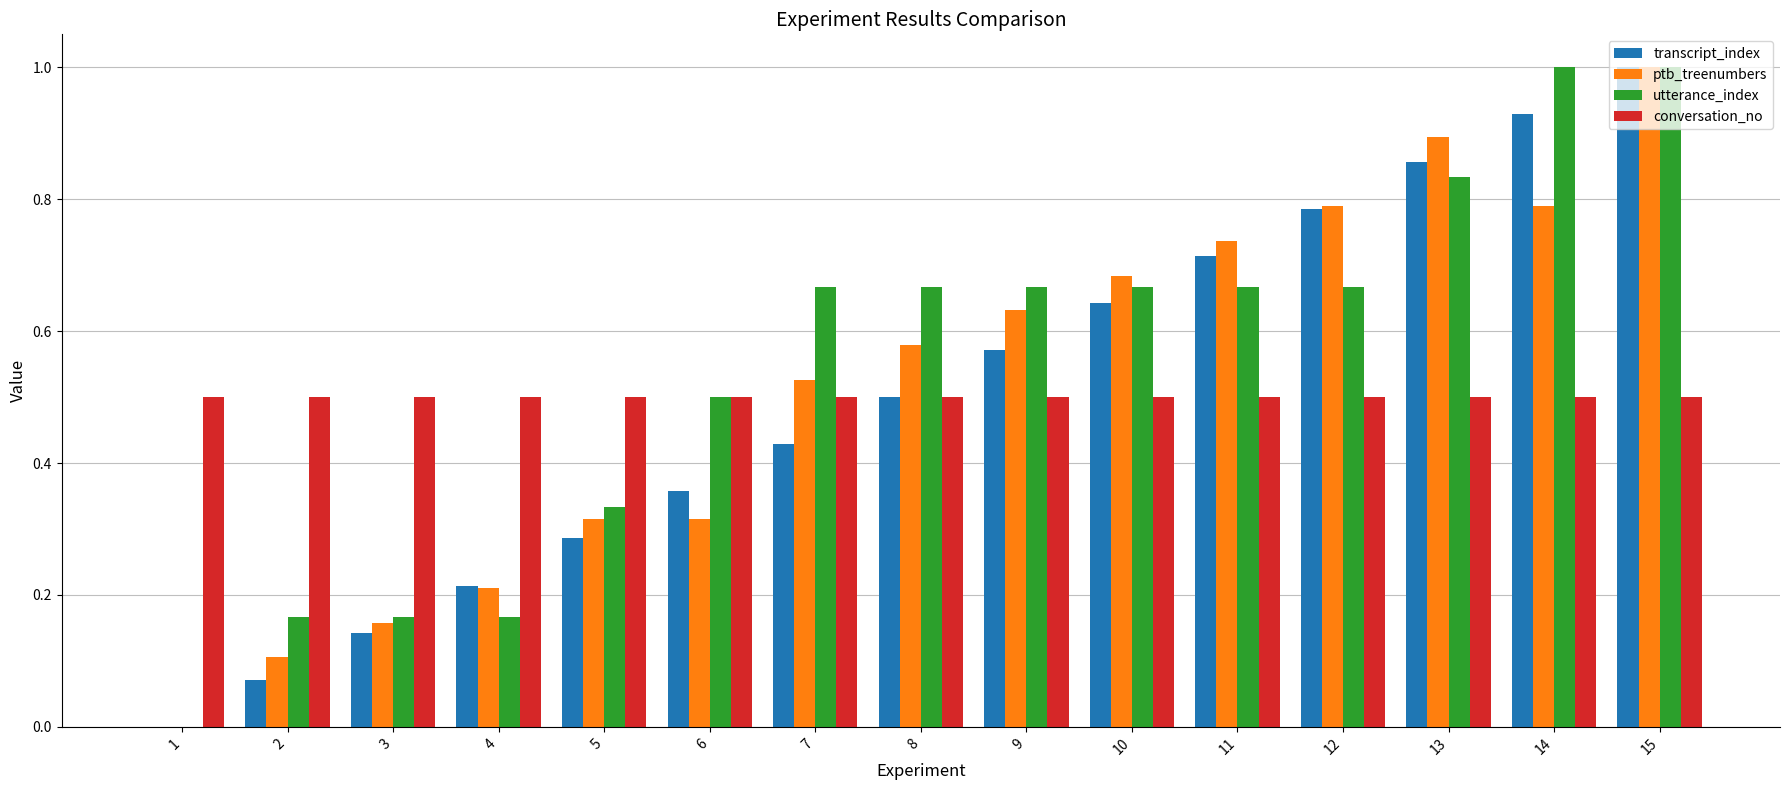

At which label is ptb_treenumbers closest to 0?

1